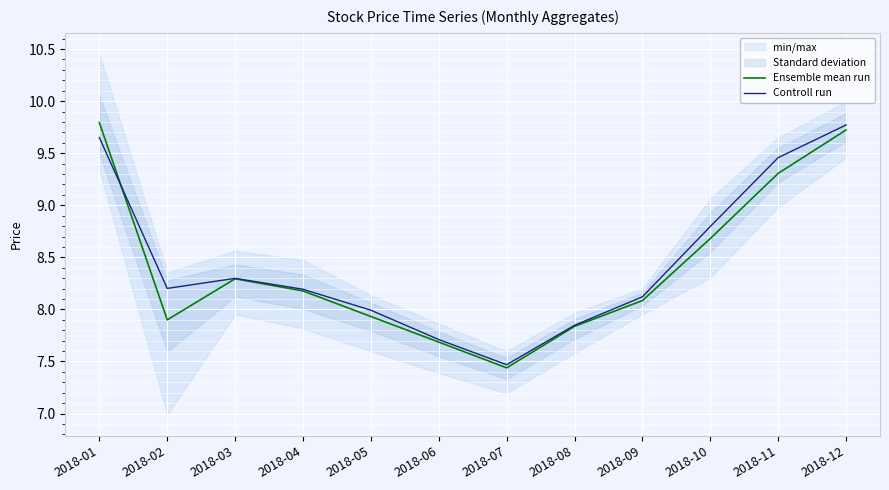

After their last crossing, which series has the higher values: Controll run or Ensemble mean run?

Controll run